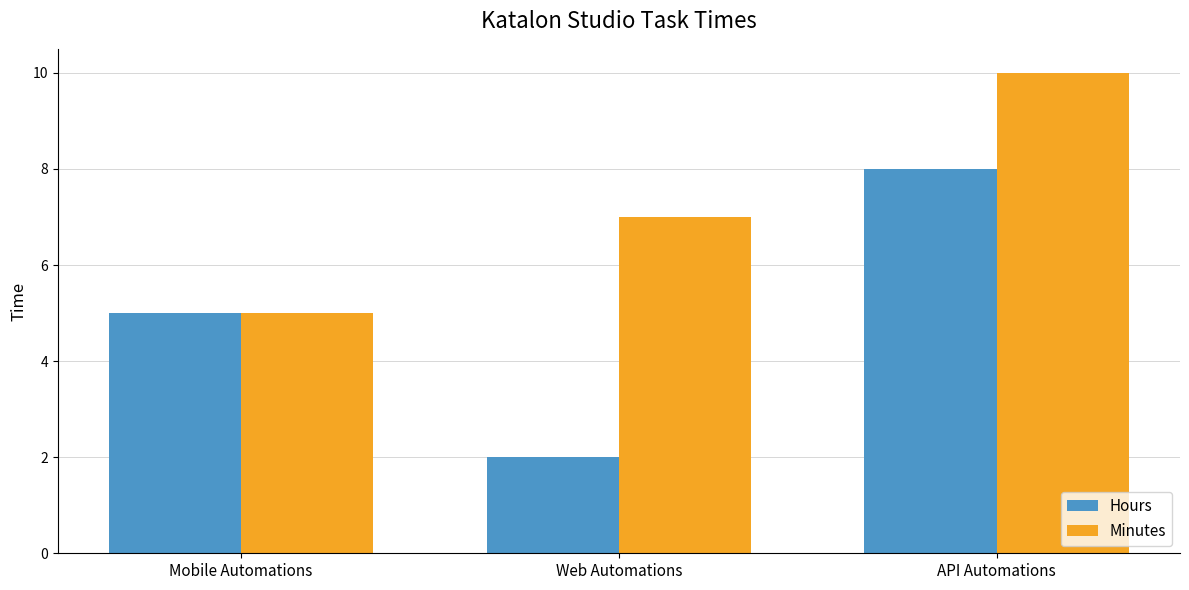

How many data points in Hours are less than 5?

1